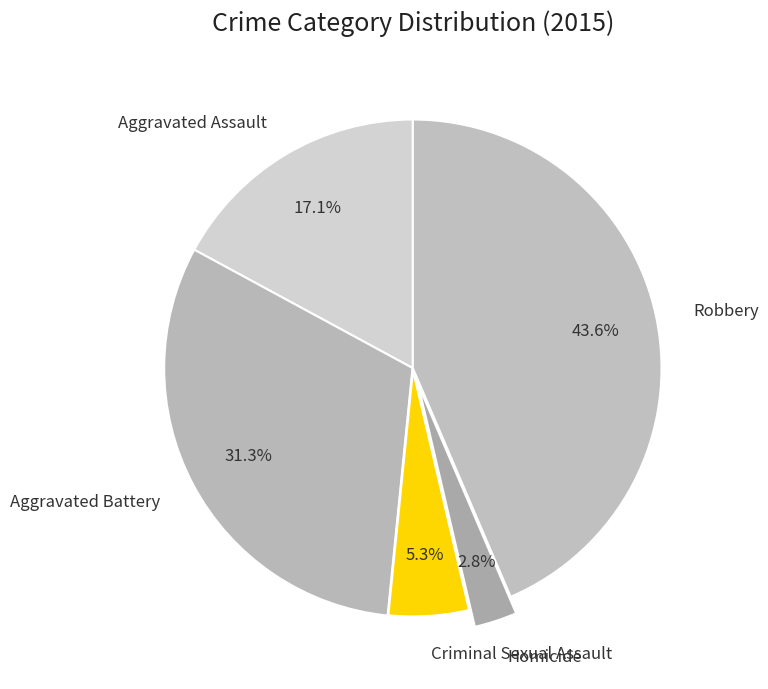

What percentage is the Robbery slice, to the nearest percent?

44%